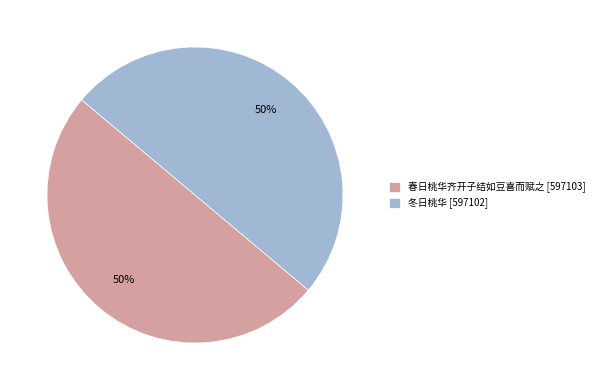

To the nearest percent, what is the combined percentage of 春日桃华齐开子结如豆喜而赋之 [597103] and 冬日桃华 [597102]?

100%